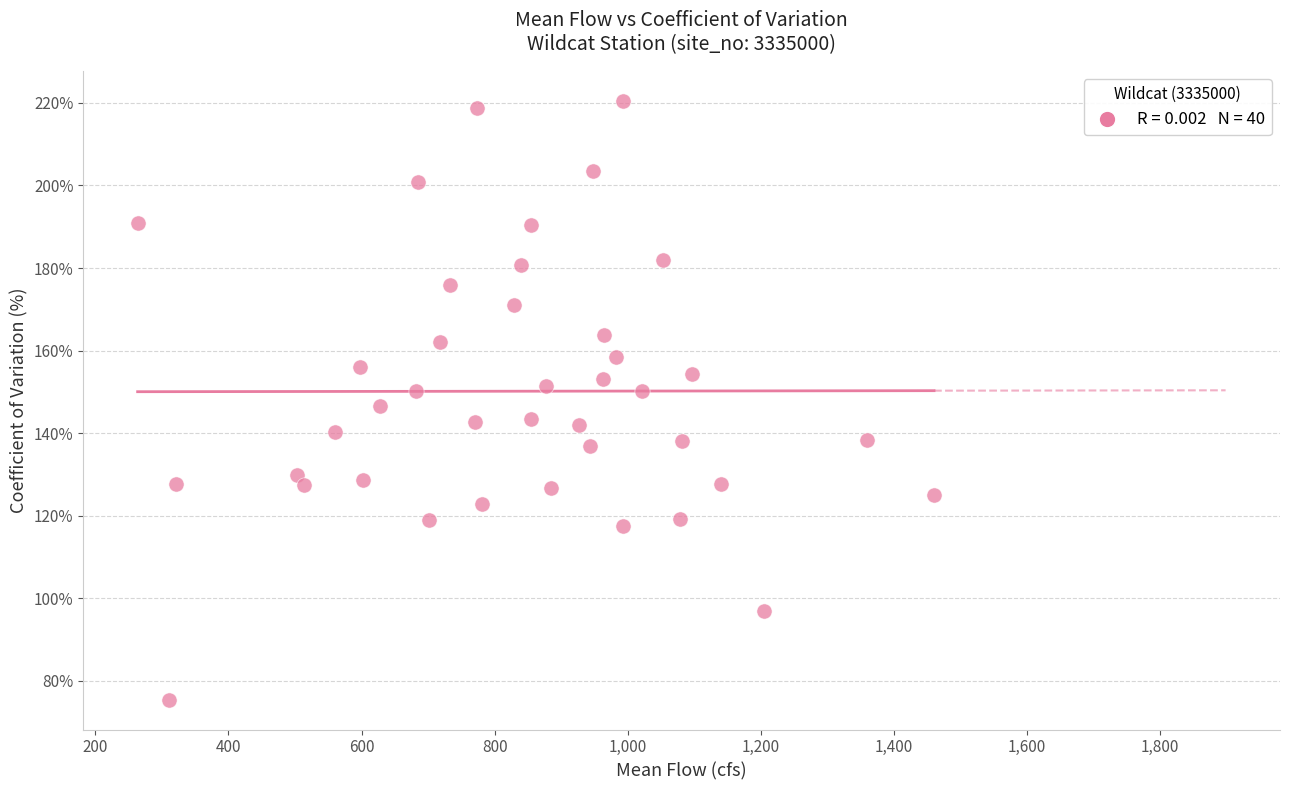

What is the range of Y values (max minus min)?

145.0